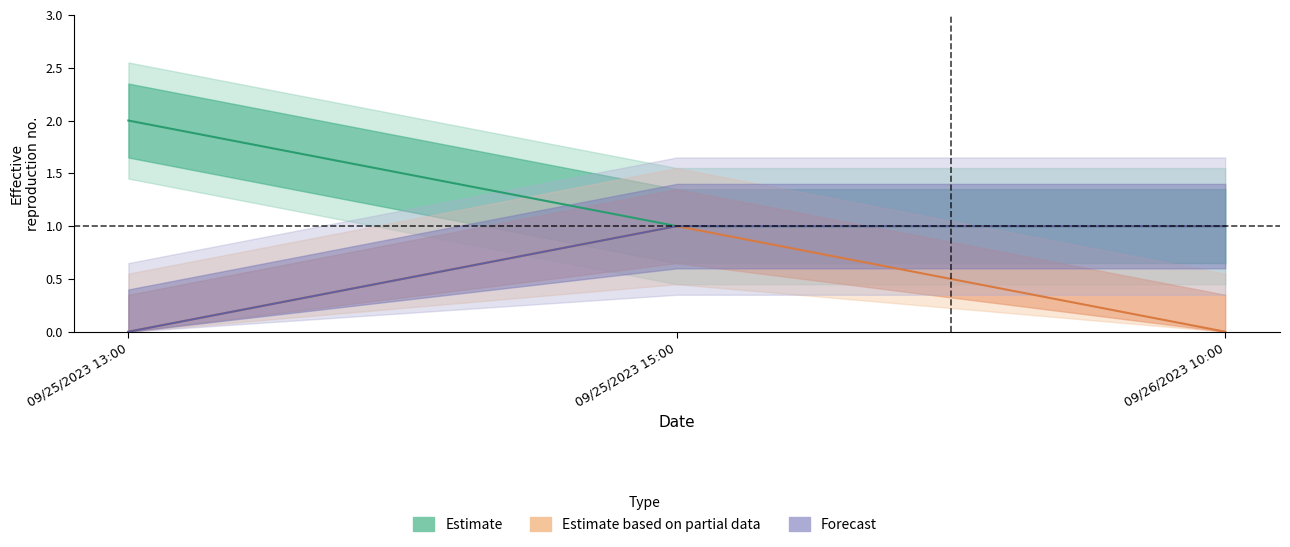

Between 09/25/2023 13:00 and 09/26/2023 10:00, which series saw the biggest shift?

Estimate